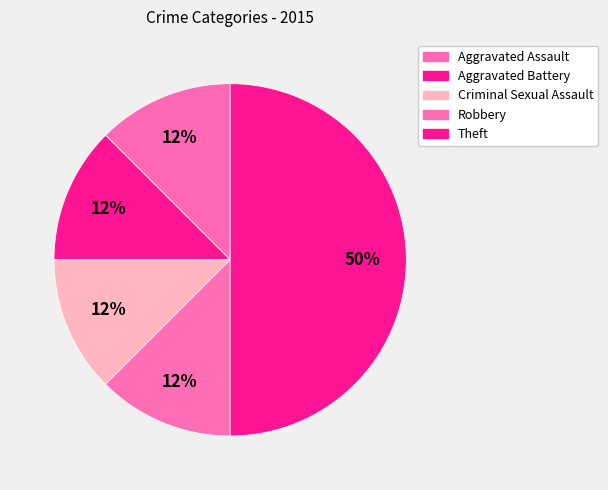

Is it true that Robbery is 12% of the pie?

True